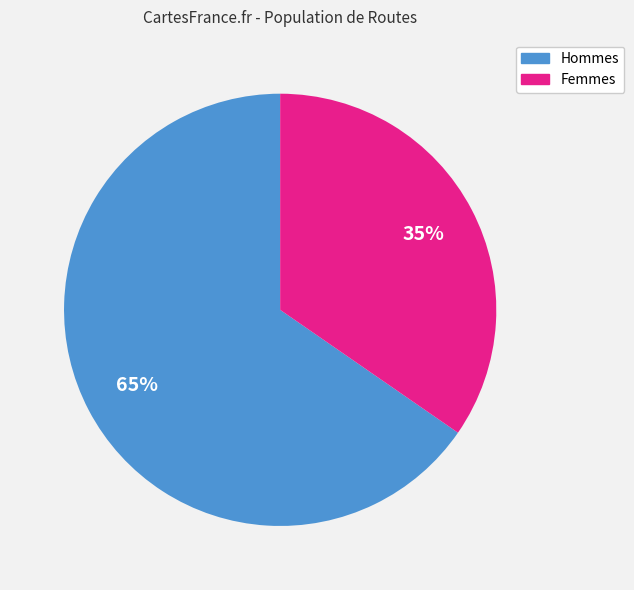

Does any single category account for the majority?

Yes